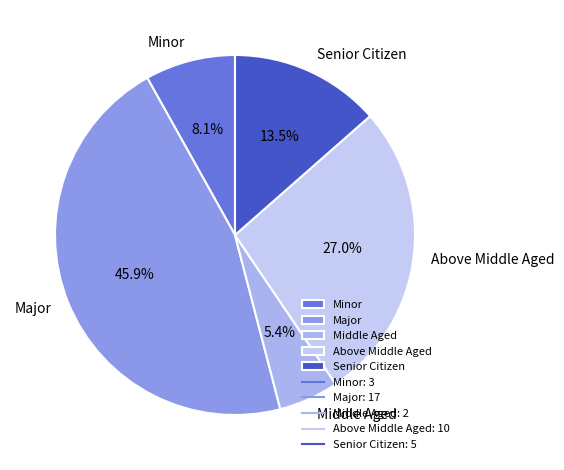

How many slices are in this pie chart?

5